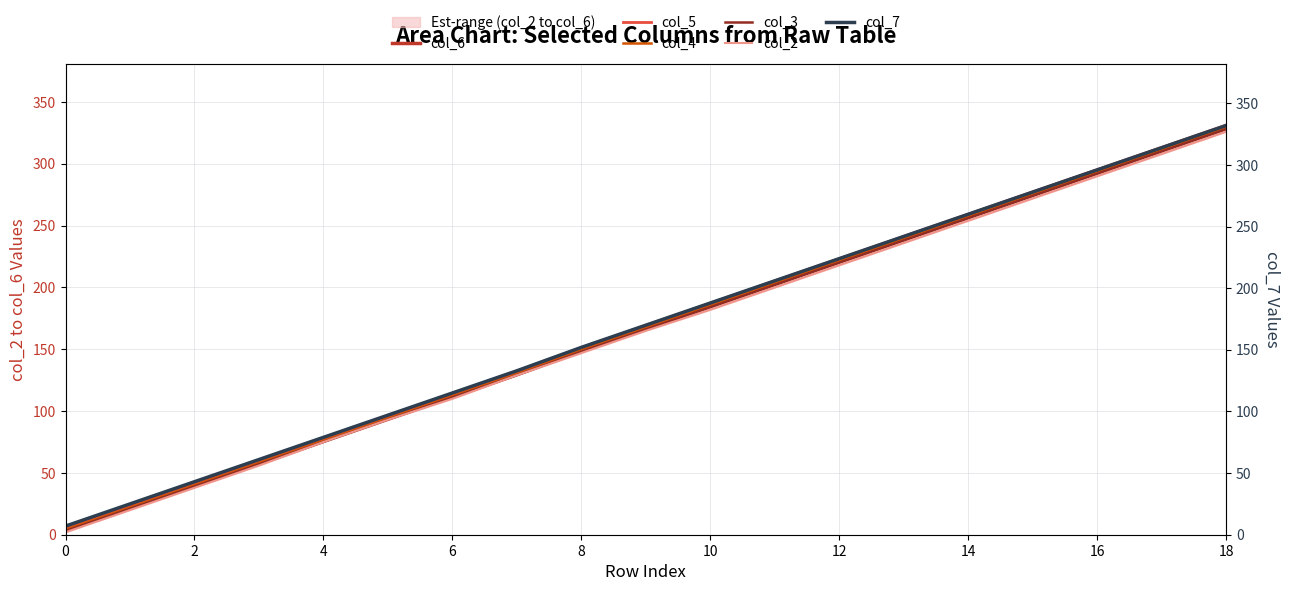

Rank the series by their average value, from lowest to highest.

col_2, col_3, col_4, col_5, col_6, col_7